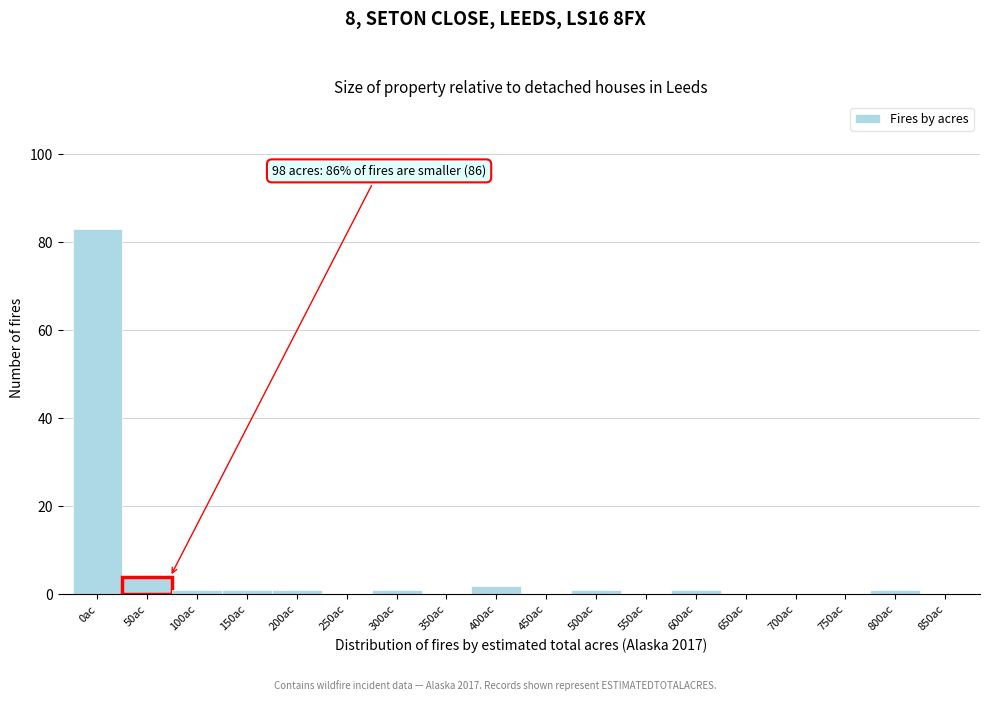

Reading right to left, extract all data points from this chart.

850ac=0	800ac=1	750ac=0	700ac=0	650ac=0	600ac=1	550ac=0	500ac=1	450ac=0	400ac=2	350ac=0	300ac=1	250ac=0	200ac=1	150ac=1	100ac=1	50ac=4	0ac=83